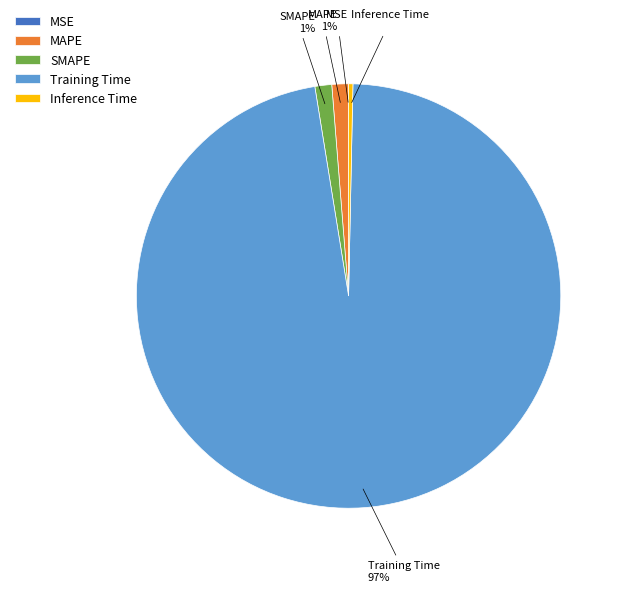

Is there any slice that represents more than half of the pie?

Yes